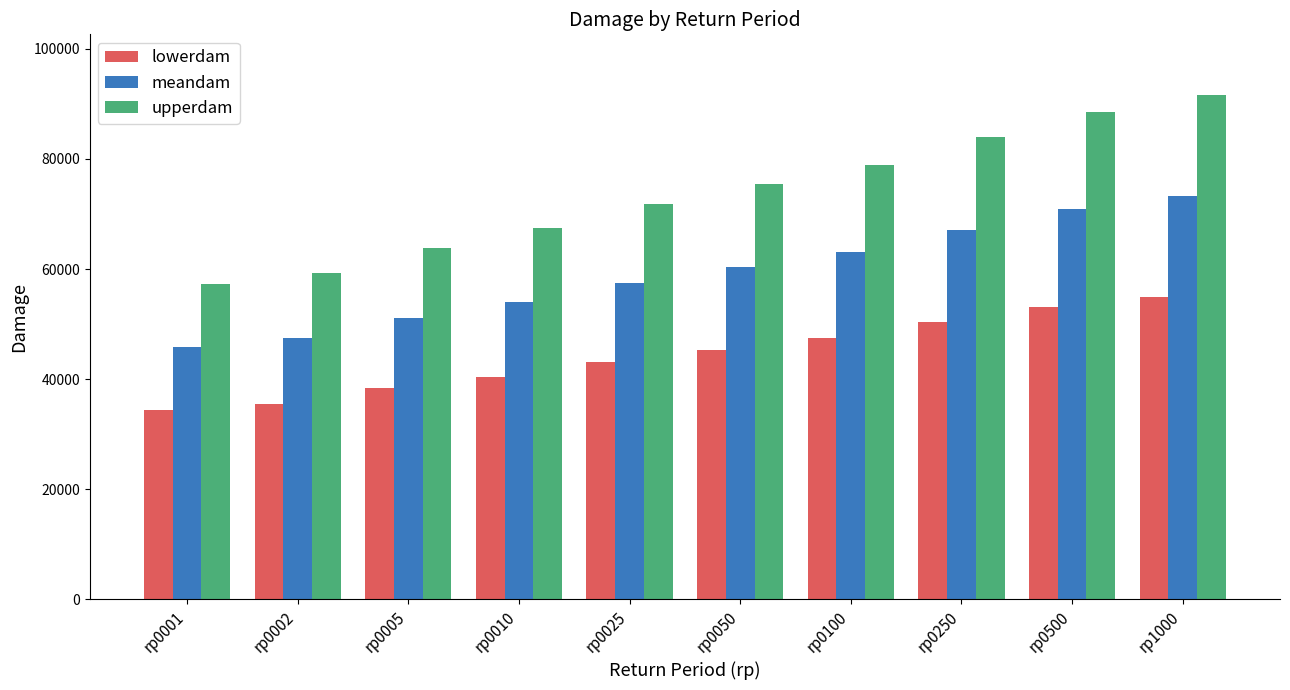

What is the difference between the maximum and minimum values in the meandam series?

27468.5